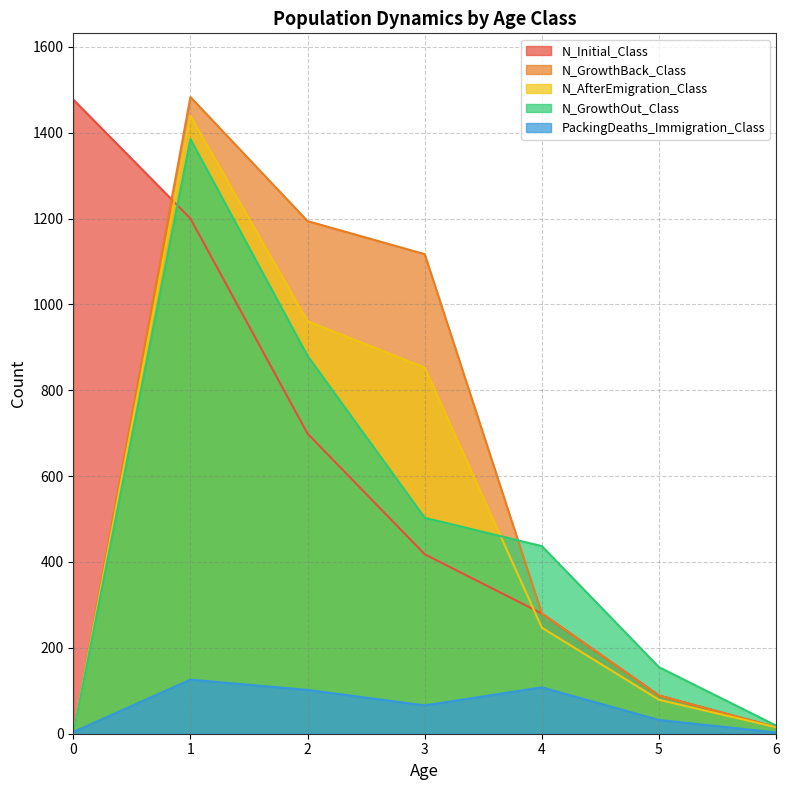

Which series ends up on top after the final intersection of N_Initial_Class and N_GrowthOut_Class?

N_GrowthOut_Class